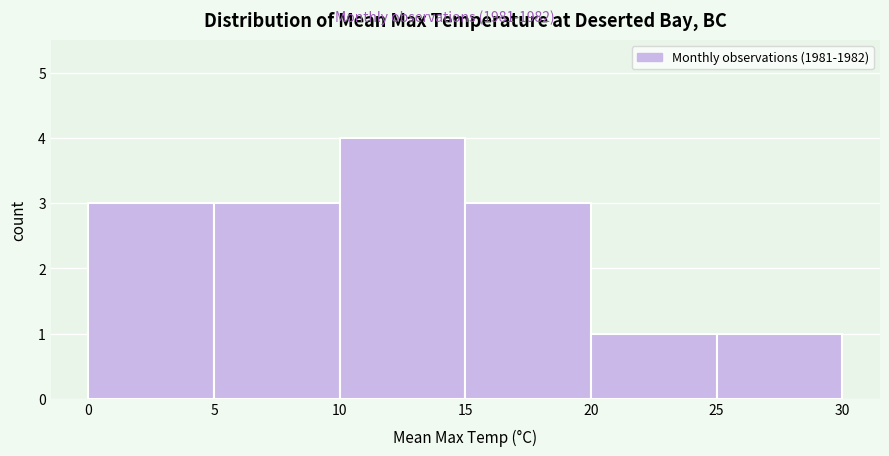

How tall is the bar that spans 10 to 15 on the x-axis? The values are not printed on the chart, so give them approximately, as read against the axis.

4